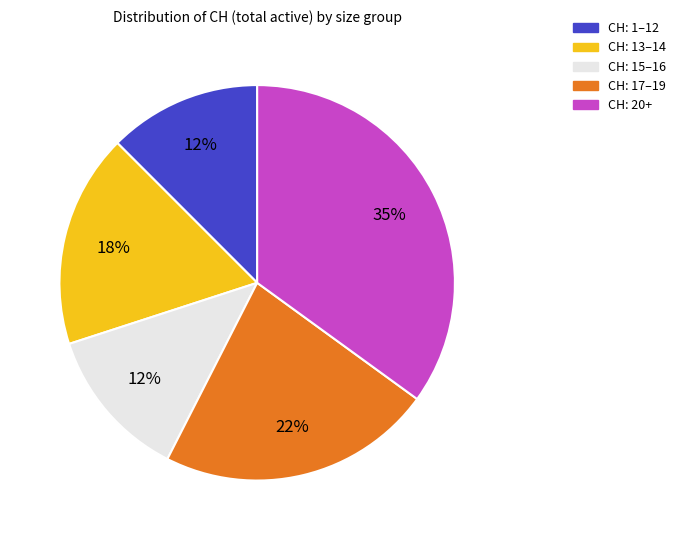

Is there a majority slice in this chart?

No